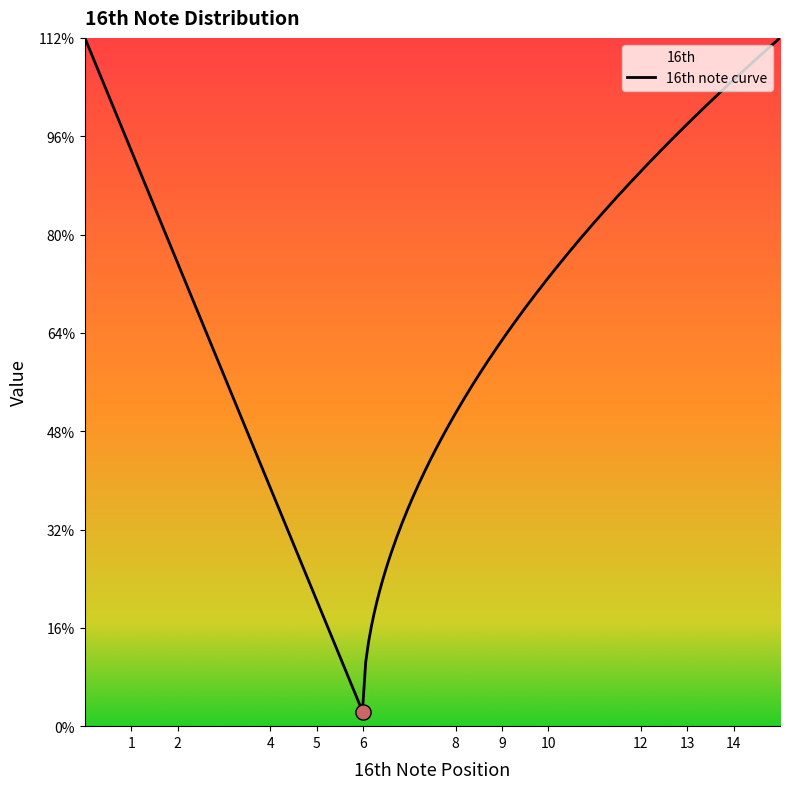

Between 8 and 4, which is larger?

8